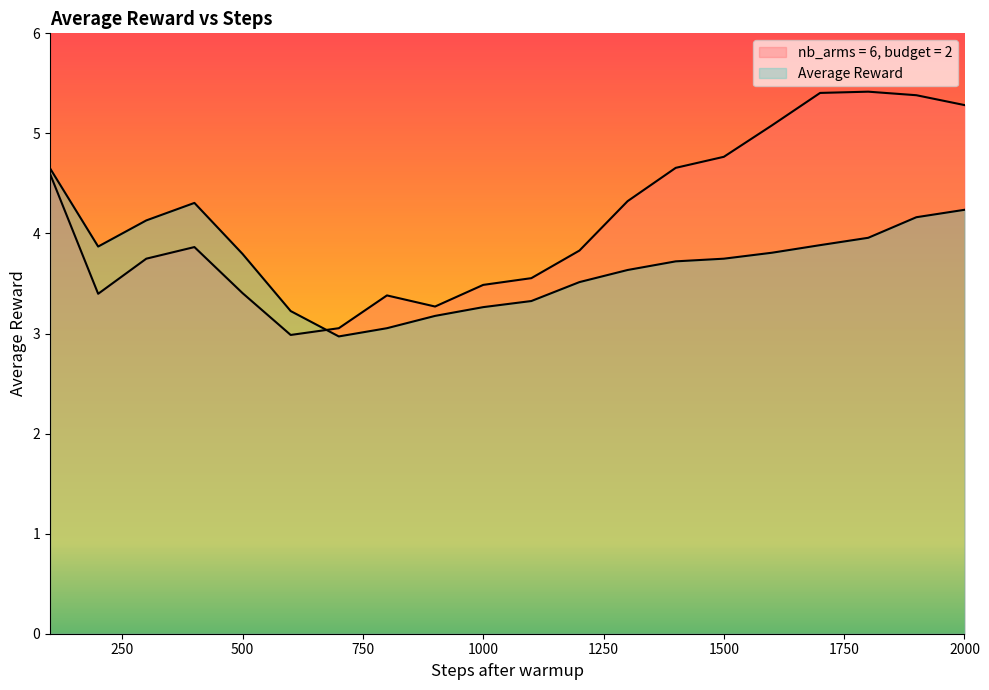

The value of nb_arms = 6, budget = 2 at 700 is 0.7. True or false?

False